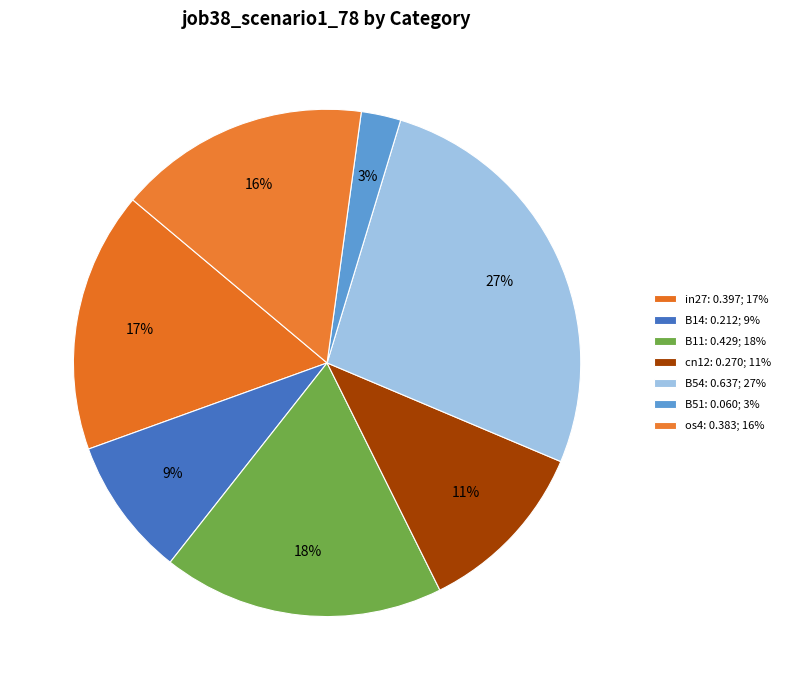

True or false: B54 accounts for 27% of the total.

True